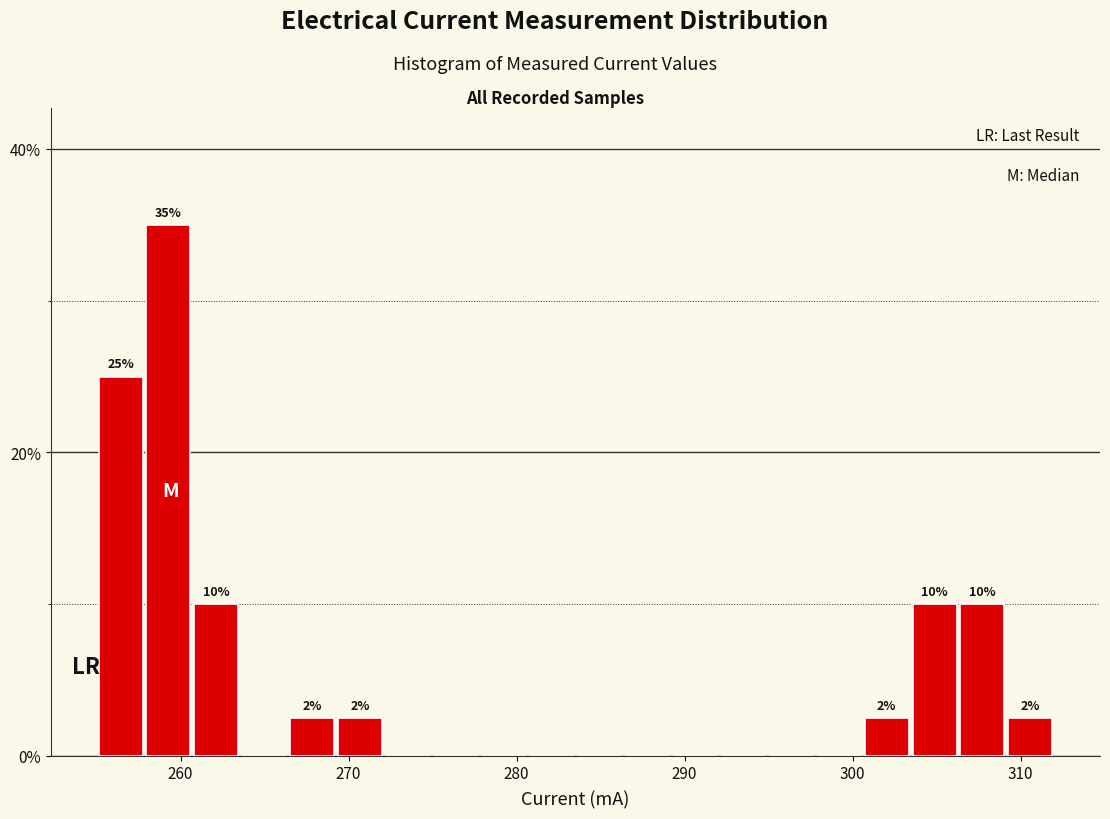

Around what value on the x-axis is the tallest bar? Give the approximate position of its centre, as read against the axis.

259